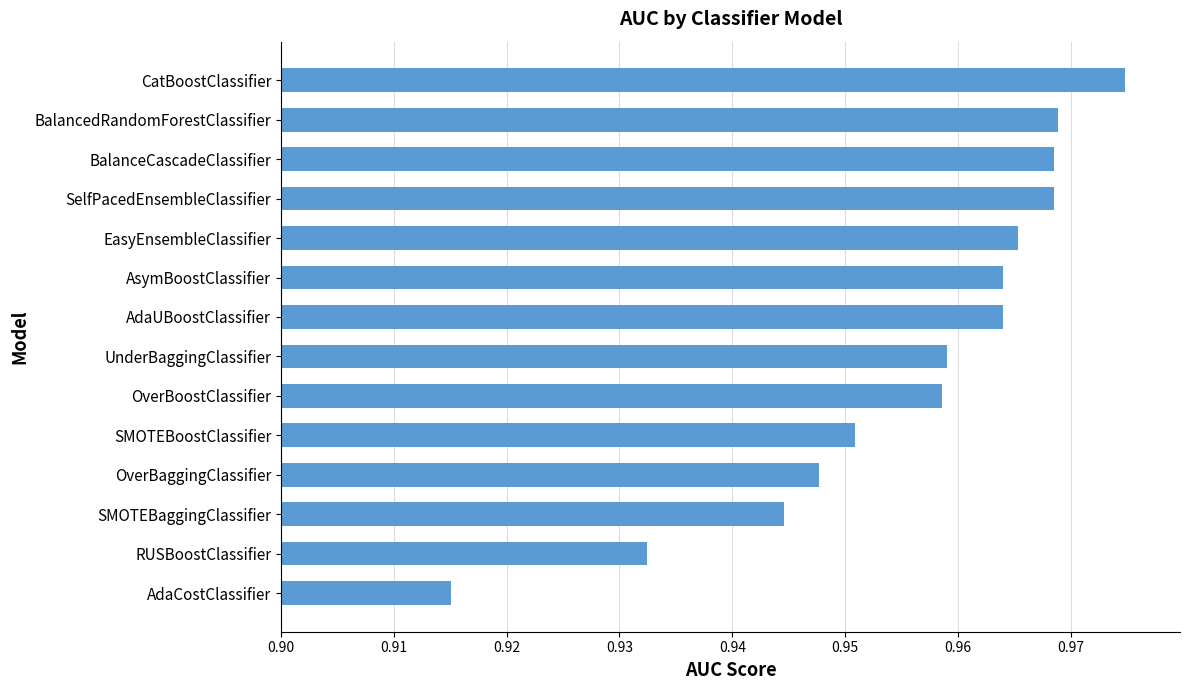

Count the values in the range 0 to 1.

14